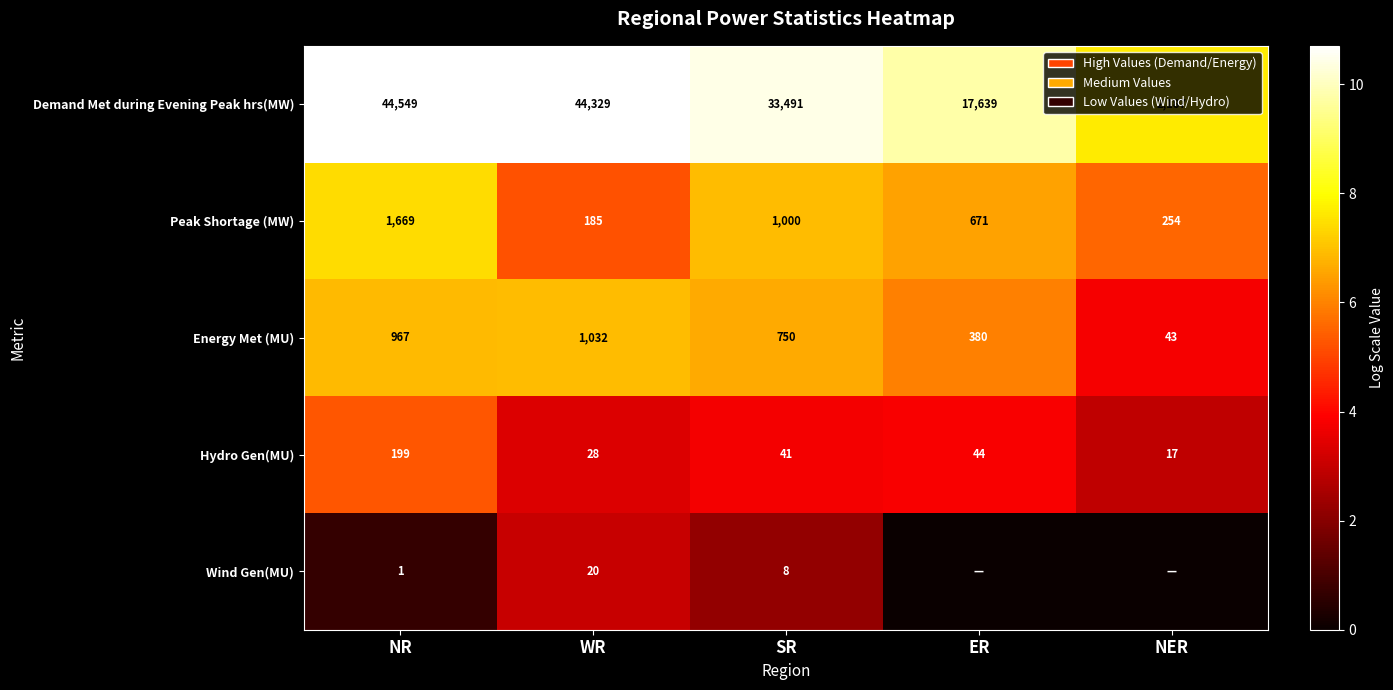

The Energy Met (MU) series shows 750 at SR. True or false?

True